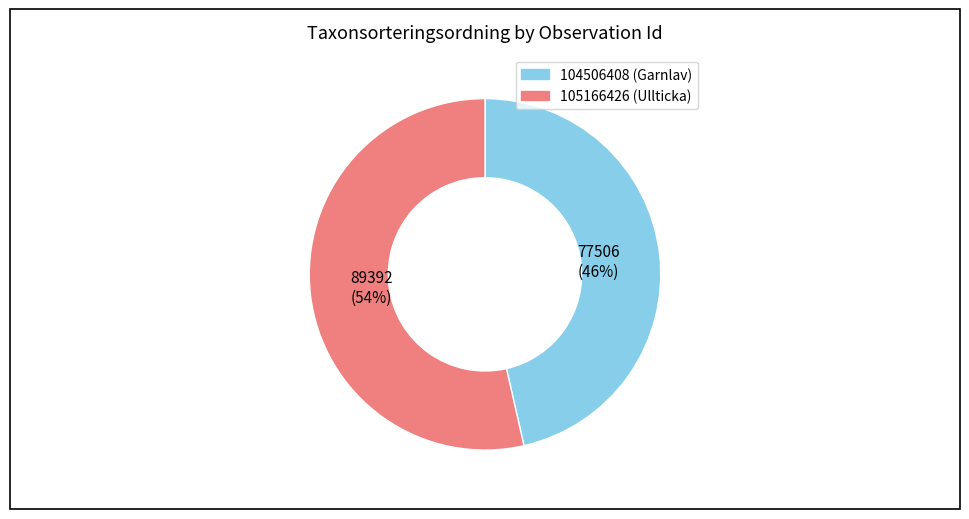

To the nearest percent, what is the combined percentage of 105166426 (Ullticka) and 104506408 (Garnlav)?

100%